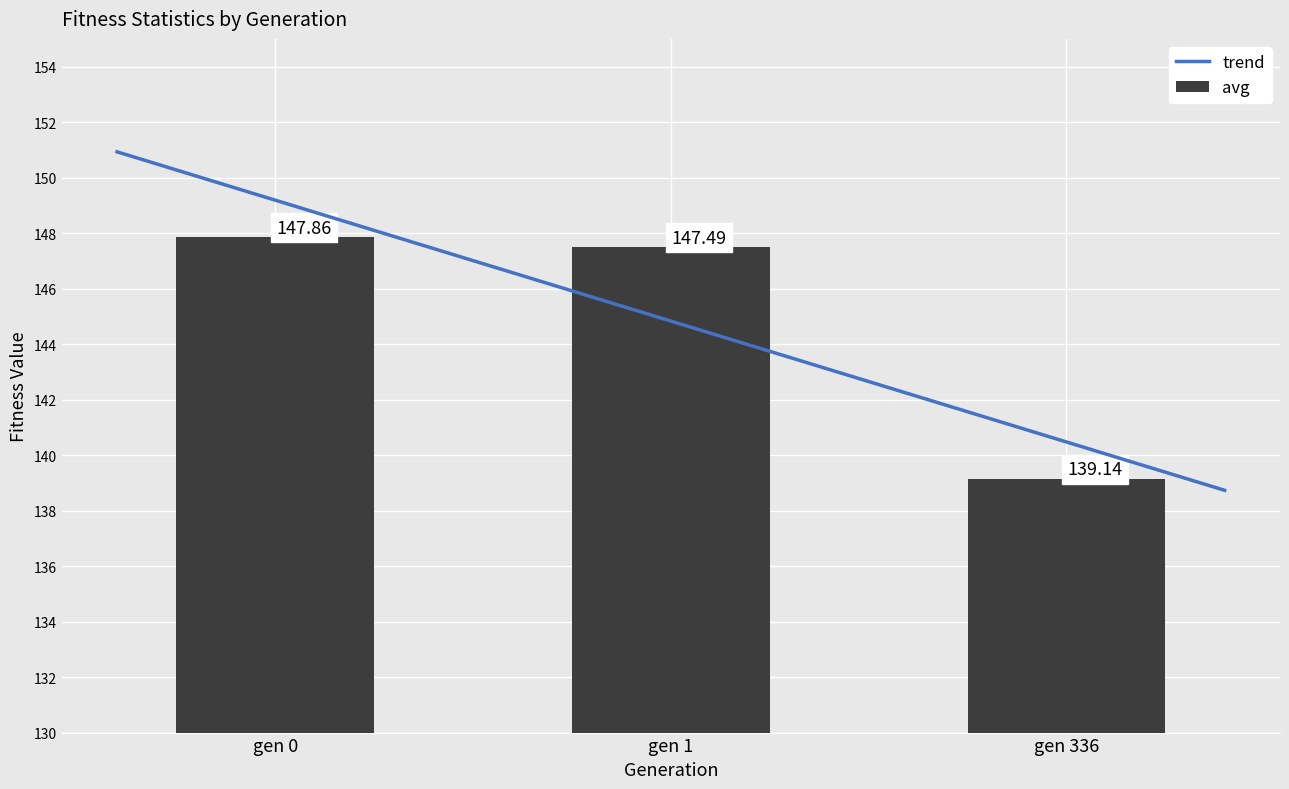

At how many categories does at least one series exceed 147?

2